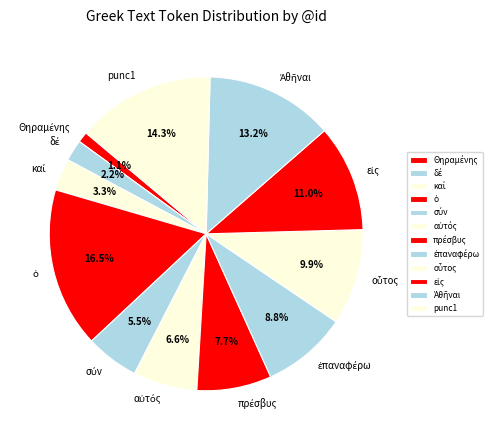

Is there any slice that represents more than half of the pie?

No